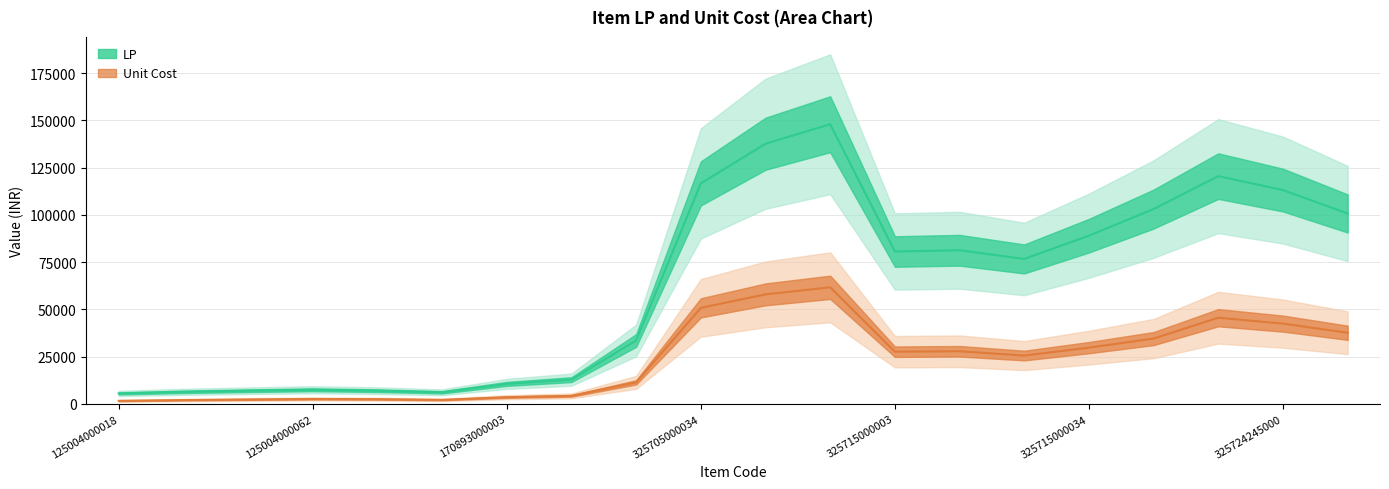

What is the difference between the second highest and second lowest values in the LP series?

130838.4